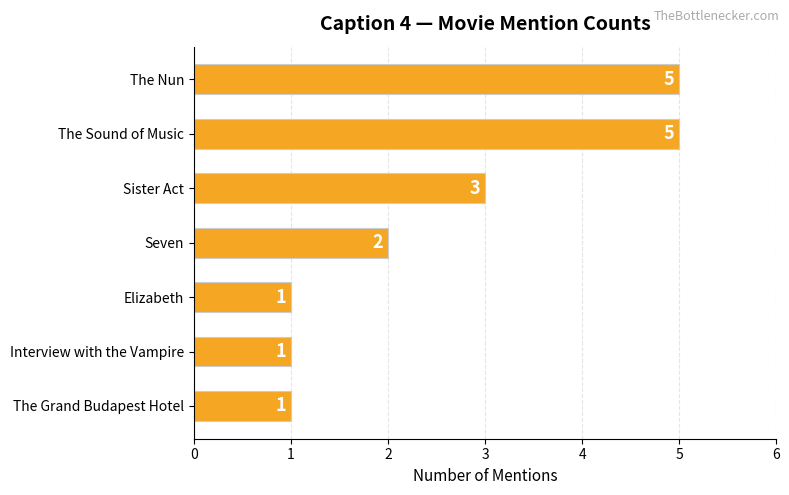

Reading top to bottom, extract all data points from this chart.

5	5	3	2	1	1	1